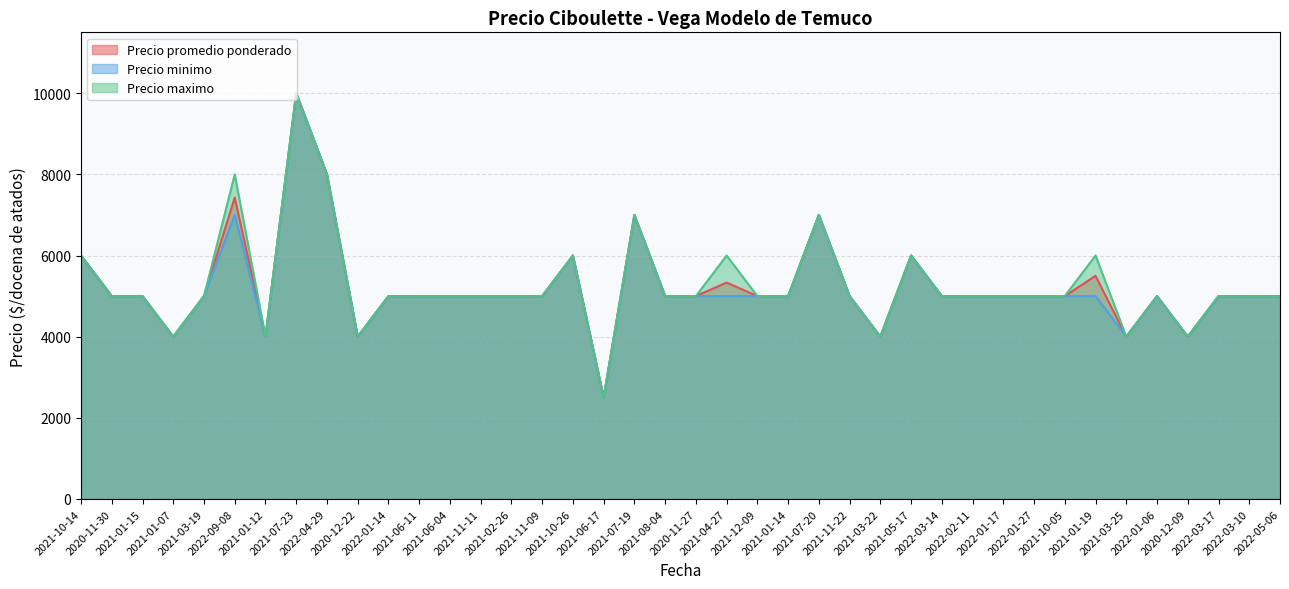

Reading left to right, transcribe all the data shown in this chart.

Precio promedio ponderado: 2021-10-14=6000	2020-11-30=5000	2021-01-15=5000	2021-01-07=4000	2021-03-19=5000	2022-09-08=7429	2021-01-12=4000	2021-07-23=10000	2022-04-29=8000	2020-12-22=4000	2022-01-14=5000	2021-06-11=5000	2021-06-04=5000	2021-11-11=5000	2021-02-26=5000	2021-11-09=5000	2021-10-26=6000	2021-06-17=2500	2021-07-19=7000	2021-08-04=5000	2020-11-27=5000	2021-04-27=5333	2021-12-09=5000	2021-01-14=5000	2021-07-20=7000	2021-11-22=5000	2021-03-22=4000	2021-05-17=6000	2022-03-14=5000	2022-02-11=5000	2022-01-17=5000	2022-01-27=5000	2021-10-05=5000	2021-01-19=5500	2021-03-25=4000	2022-01-06=5000	2020-12-09=4000	2022-03-17=5000	2022-03-10=5000	2022-05-06=5000
Precio minimo: 2021-10-14=6000	2020-11-30=5000	2021-01-15=5000	2021-01-07=4000	2021-03-19=5000	2022-09-08=7000	2021-01-12=4000	2021-07-23=10000	2022-04-29=8000	2020-12-22=4000	2022-01-14=5000	2021-06-11=5000	2021-06-04=5000	2021-11-11=5000	2021-02-26=5000	2021-11-09=5000	2021-10-26=6000	2021-06-17=2500	2021-07-19=7000	2021-08-04=5000	2020-11-27=5000	2021-04-27=5000	2021-12-09=5000	2021-01-14=5000	2021-07-20=7000	2021-11-22=5000	2021-03-22=4000	2021-05-17=6000	2022-03-14=5000	2022-02-11=5000	2022-01-17=5000	2022-01-27=5000	2021-10-05=5000	2021-01-19=5000	2021-03-25=4000	2022-01-06=5000	2020-12-09=4000	2022-03-17=5000	2022-03-10=5000	2022-05-06=5000
Precio maximo: 2021-10-14=6000	2020-11-30=5000	2021-01-15=5000	2021-01-07=4000	2021-03-19=5000	2022-09-08=8000	2021-01-12=4000	2021-07-23=10000	2022-04-29=8000	2020-12-22=4000	2022-01-14=5000	2021-06-11=5000	2021-06-04=5000	2021-11-11=5000	2021-02-26=5000	2021-11-09=5000	2021-10-26=6000	2021-06-17=2500	2021-07-19=7000	2021-08-04=5000	2020-11-27=5000	2021-04-27=6000	2021-12-09=5000	2021-01-14=5000	2021-07-20=7000	2021-11-22=5000	2021-03-22=4000	2021-05-17=6000	2022-03-14=5000	2022-02-11=5000	2022-01-17=5000	2022-01-27=5000	2021-10-05=5000	2021-01-19=6000	2021-03-25=4000	2022-01-06=5000	2020-12-09=4000	2022-03-17=5000	2022-03-10=5000	2022-05-06=5000